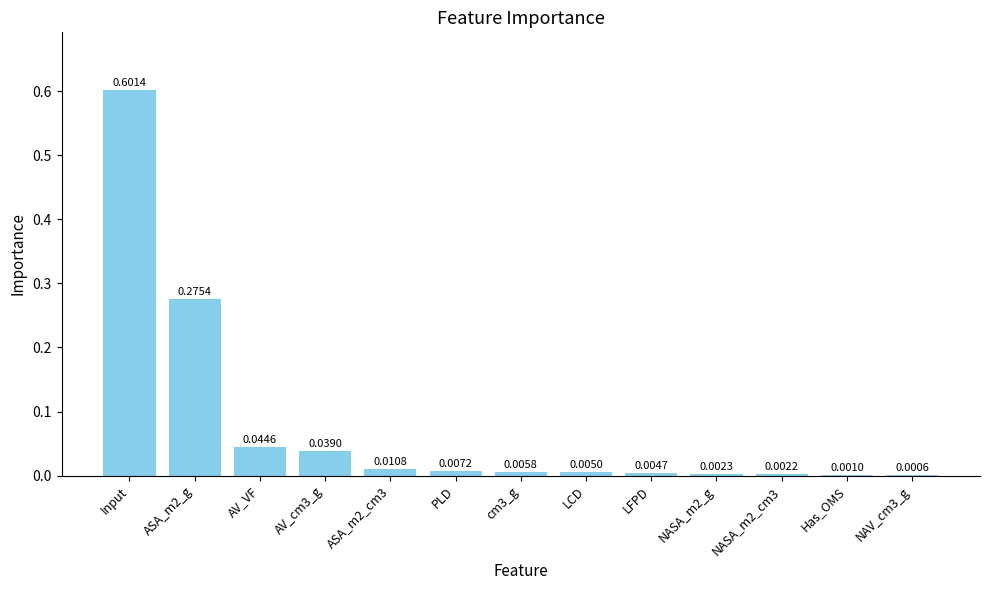

Are the bars horizontal?

No